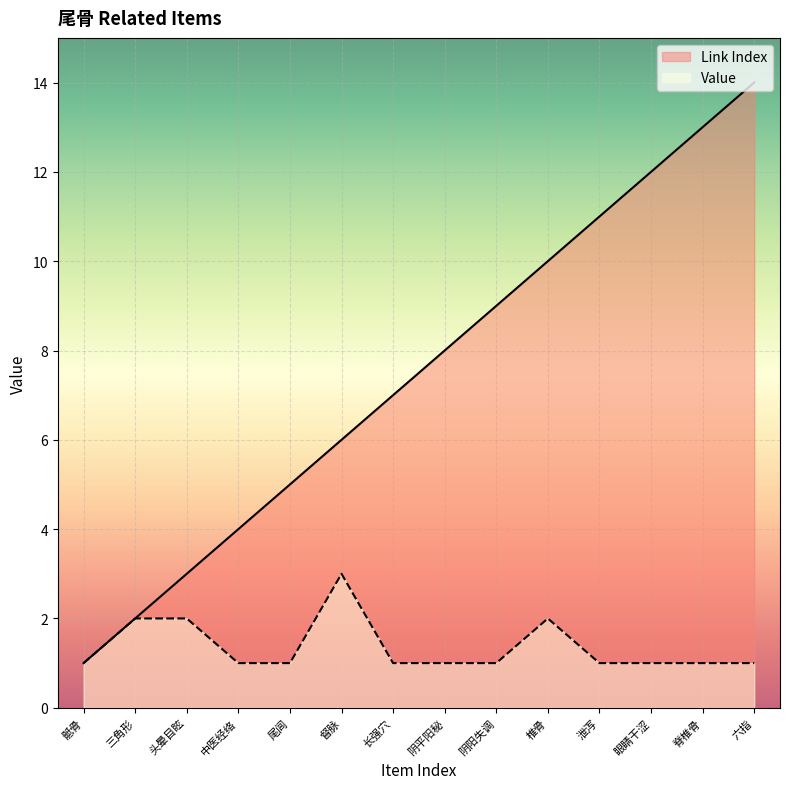

Which has a higher value, 尾闾 or 脊椎骨?

脊椎骨